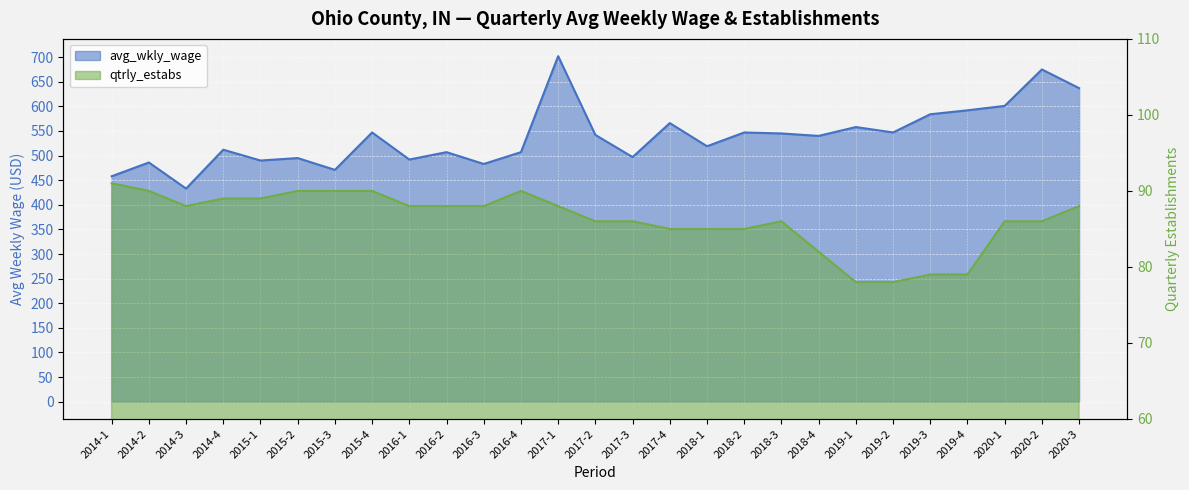

True or false: qtrly_estabs and avg_wkly_wage cross at least once.

False